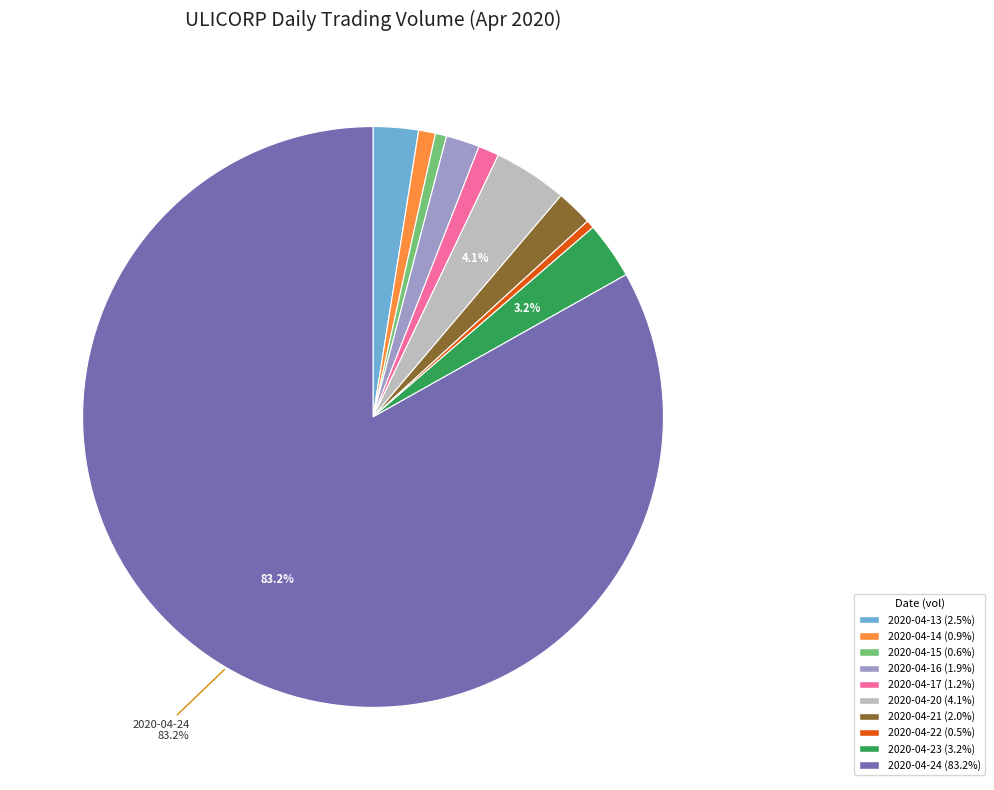

Does any single category account for the majority?

Yes